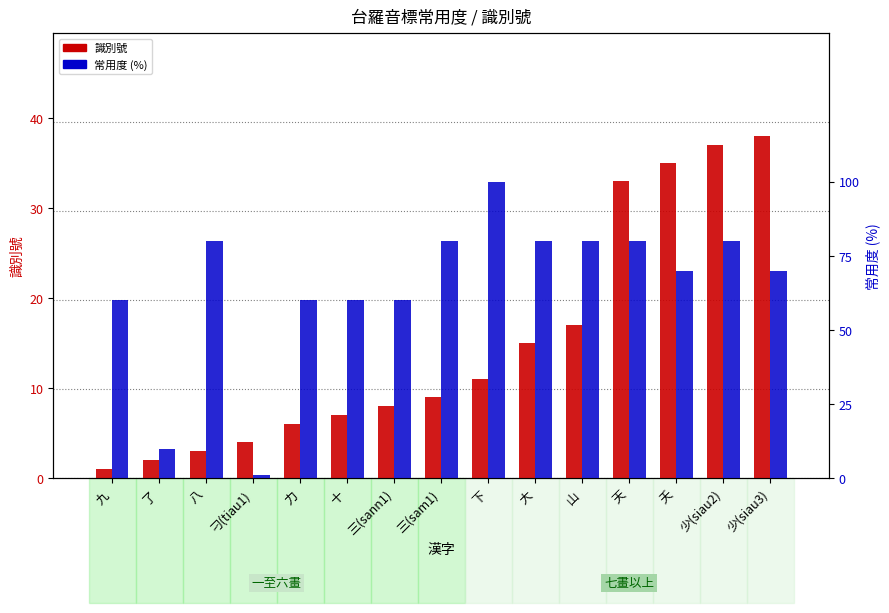

Does the chart contain stacked bars?

No